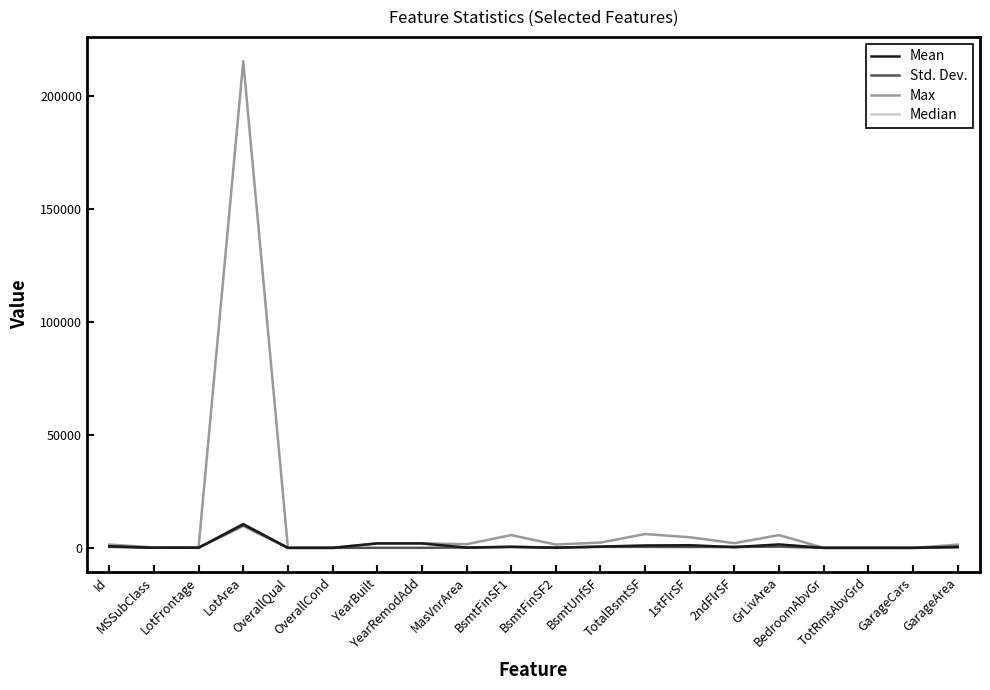

At which category does the chart reach its peak across all series?

LotArea